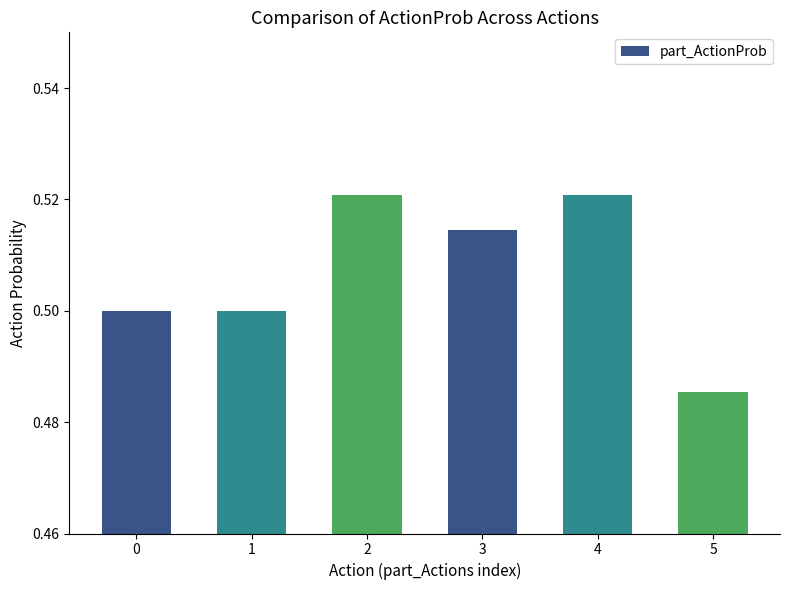

Count the values in the range 0 to 1.

6